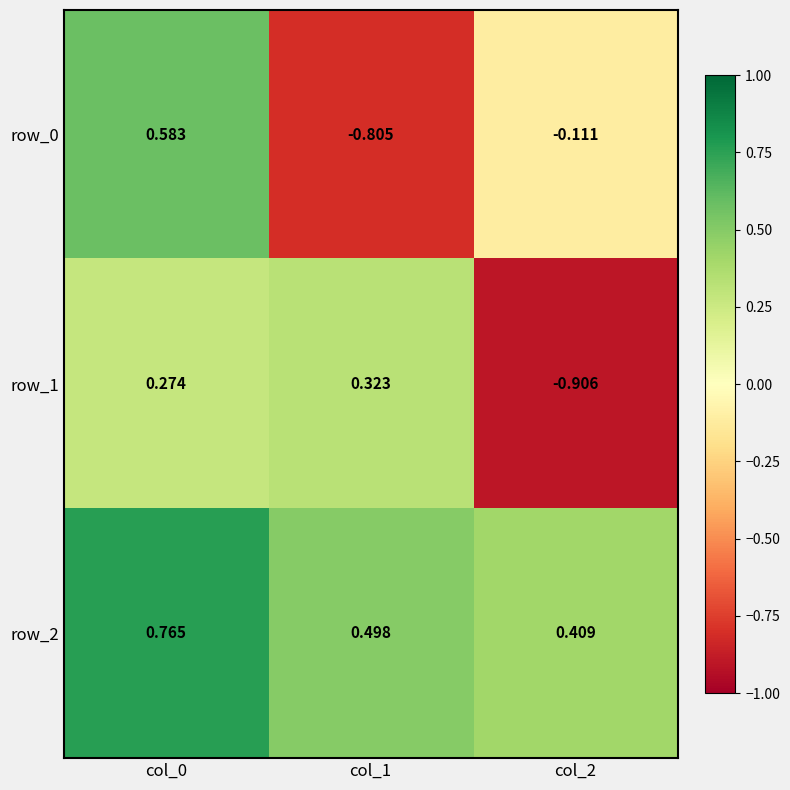

What is the spread (max minus min) of values at col_2?

1.3